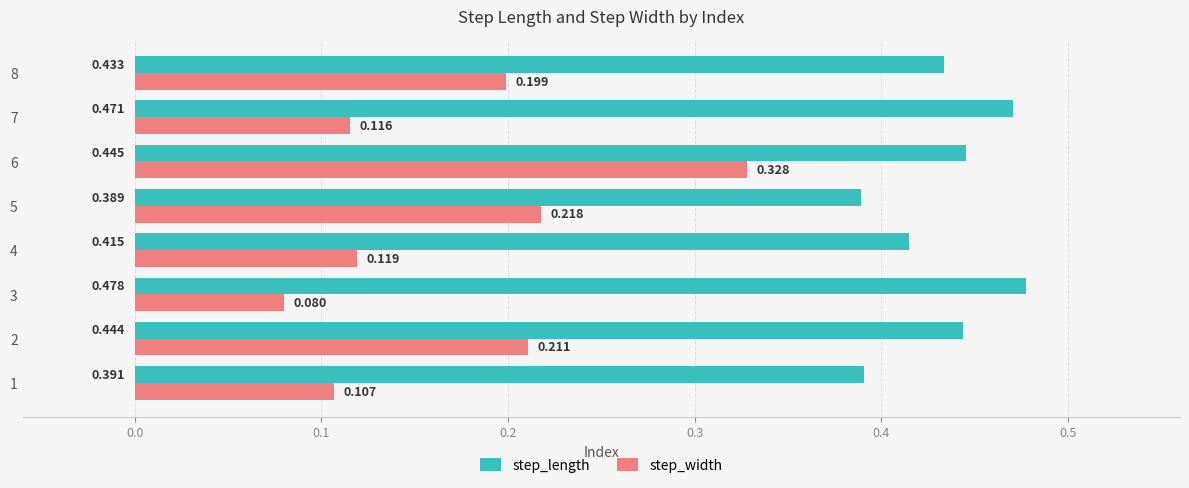

List the series in order of their peak value, highest first.

step_length, step_width